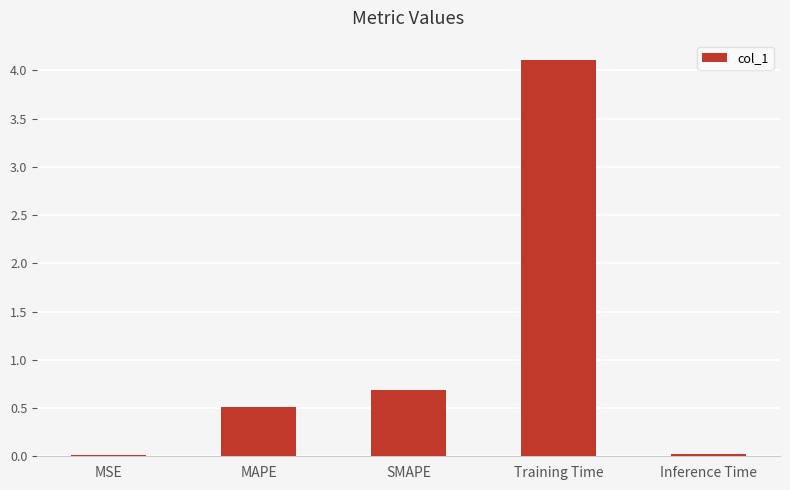

Is it true that the value at Training Time is 4.1?

True